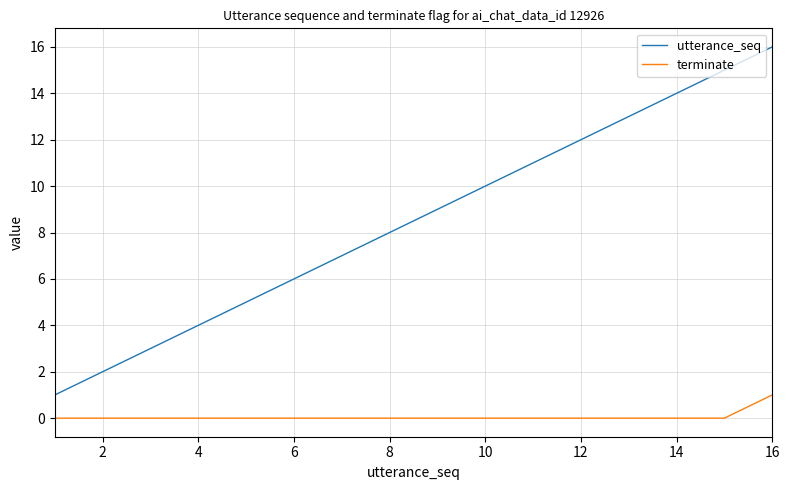

Which series has the largest total across all categories?

utterance_seq